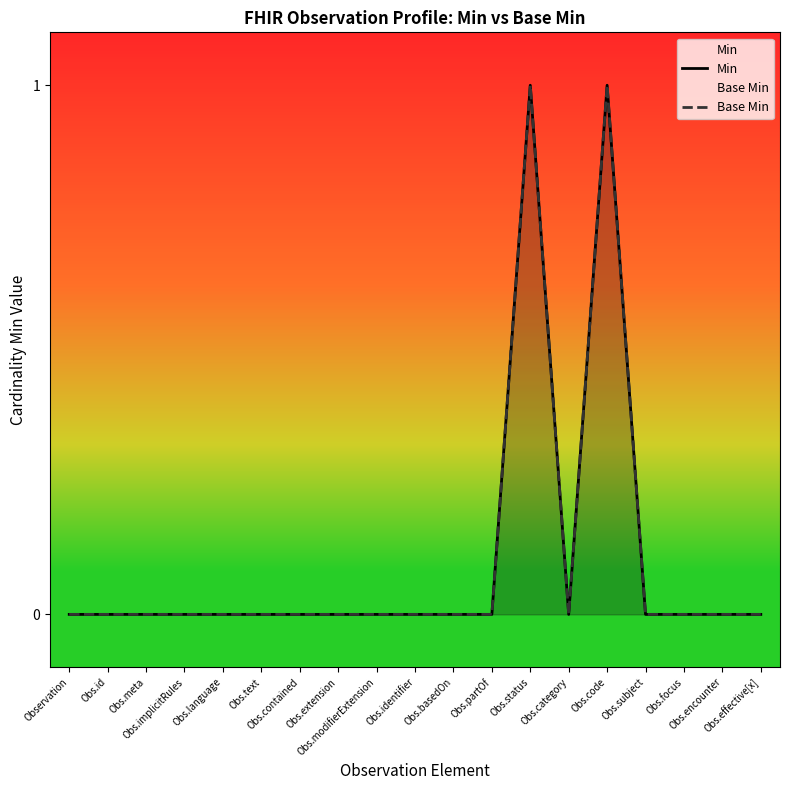

What position from the left is Obs.effective[x]?

19